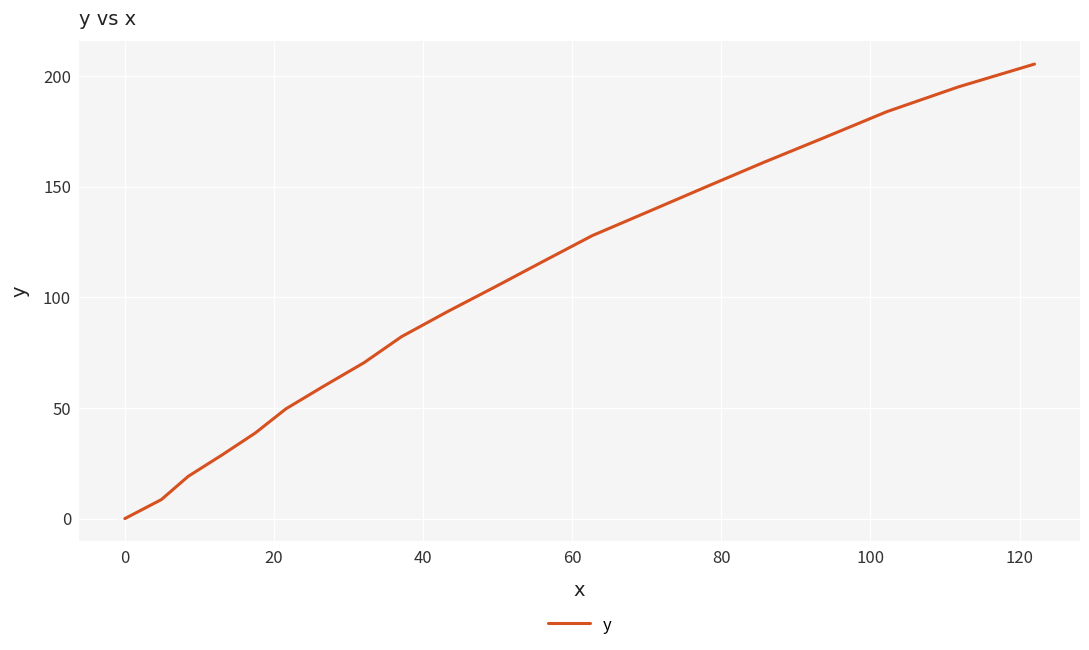

What is the maximum value shown in the chart?

205.4